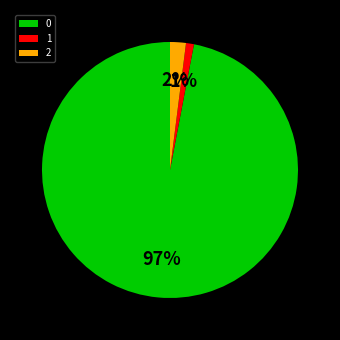

Combined, do 2 and 0 account for over 50%?

Yes